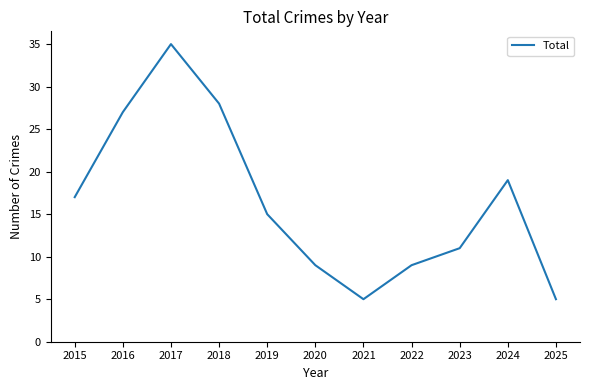

What is the difference between the maximum and minimum values?

30